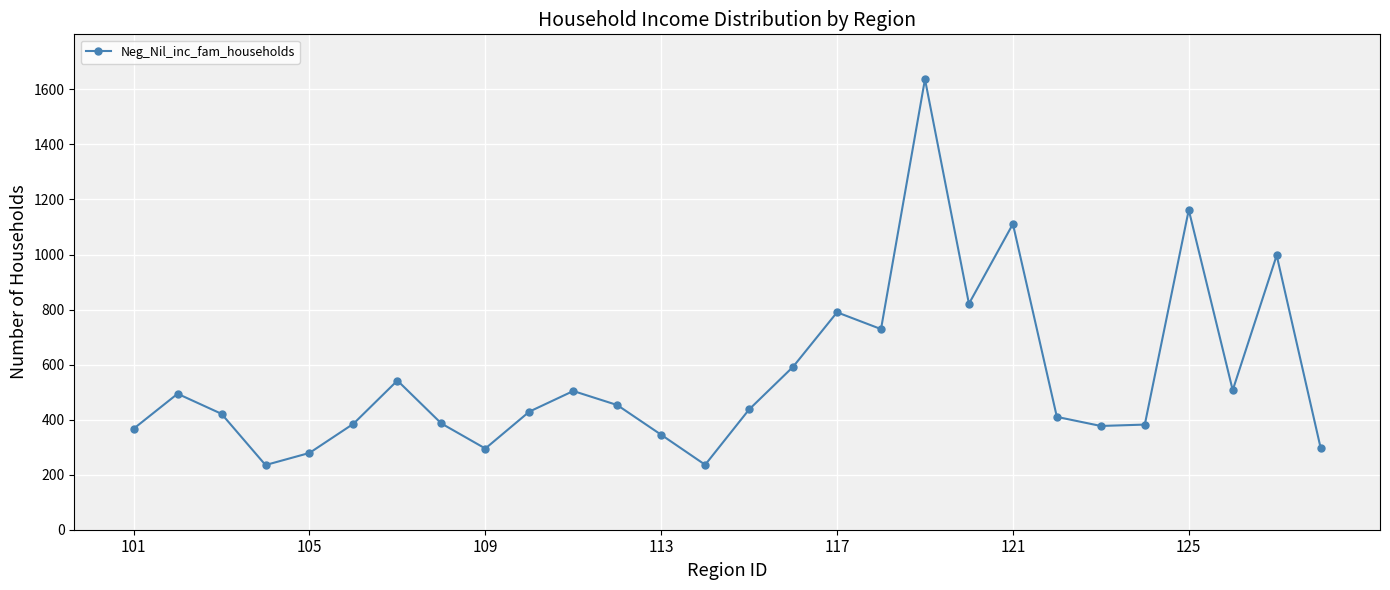

True or false: the data has more than 1 interior local peaks.

True